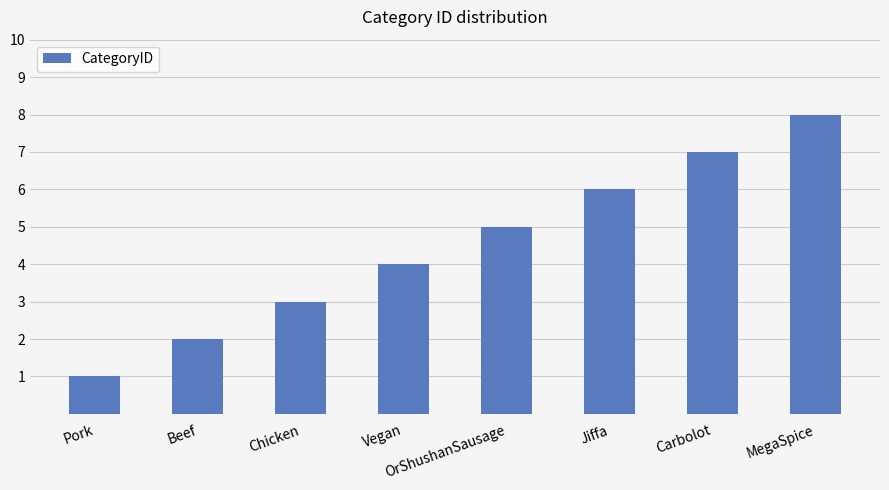

The value at MegaSpice is 11. True or false?

False